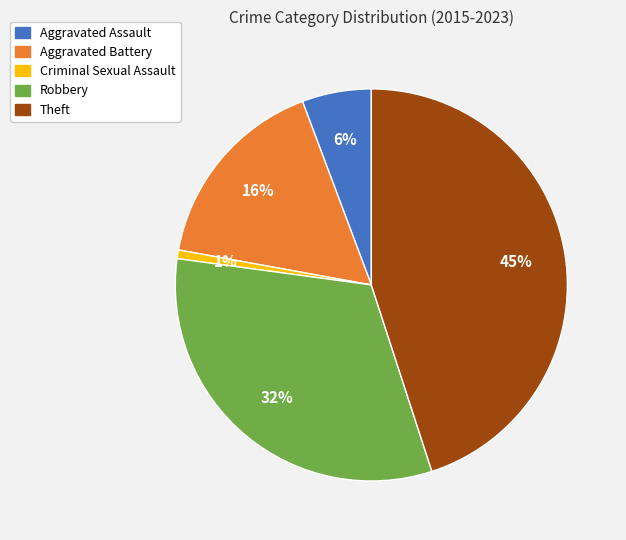

True or false: Aggravated Assault accounts for 6% of the total.

True